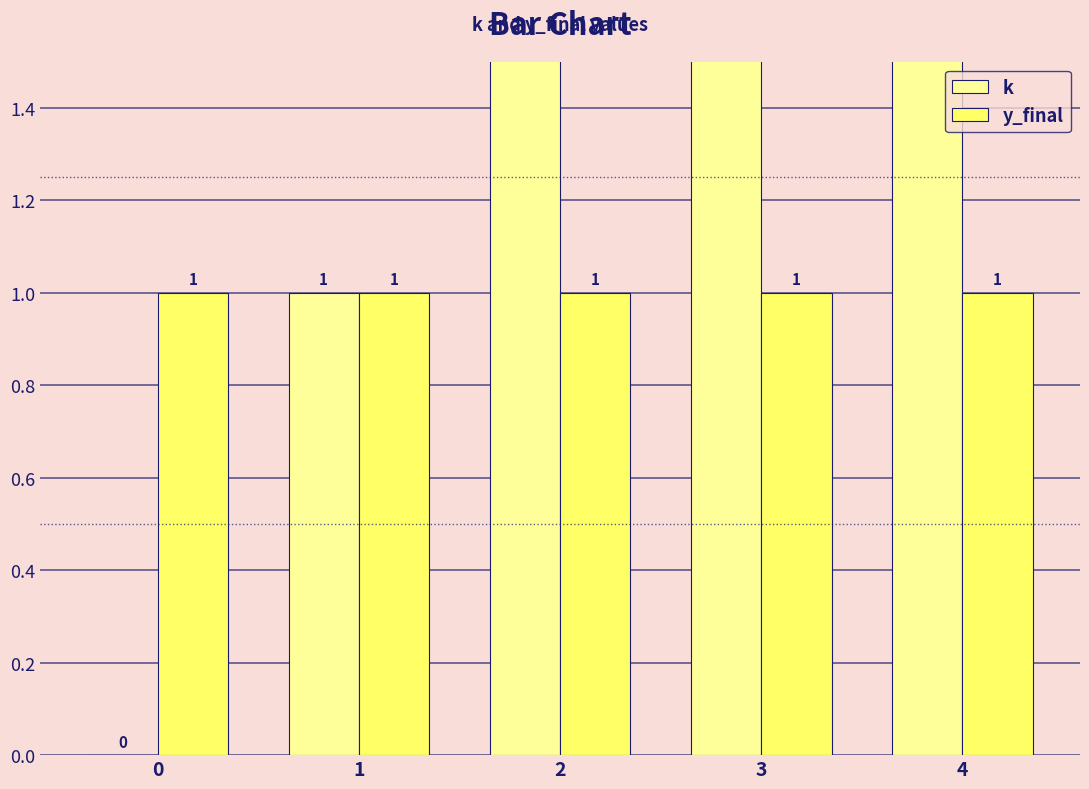

Which has a higher value, 0 or 3?

3